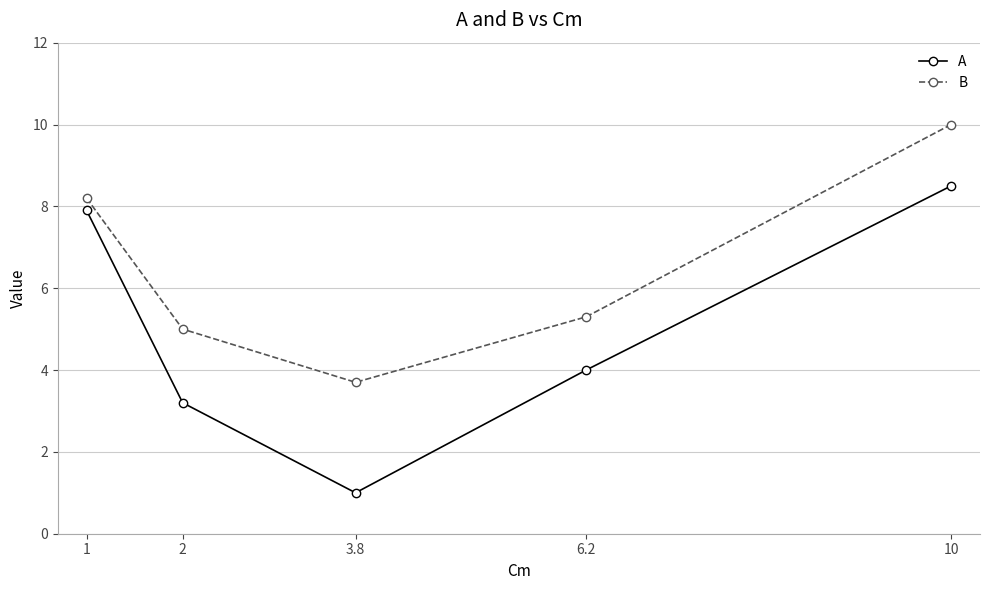

Is it true that A equals 2.1 at 6.2?

False